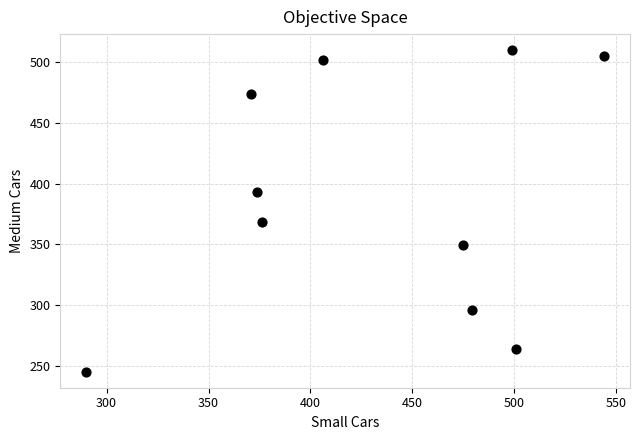

What is the range of Y values (max minus min)?

265